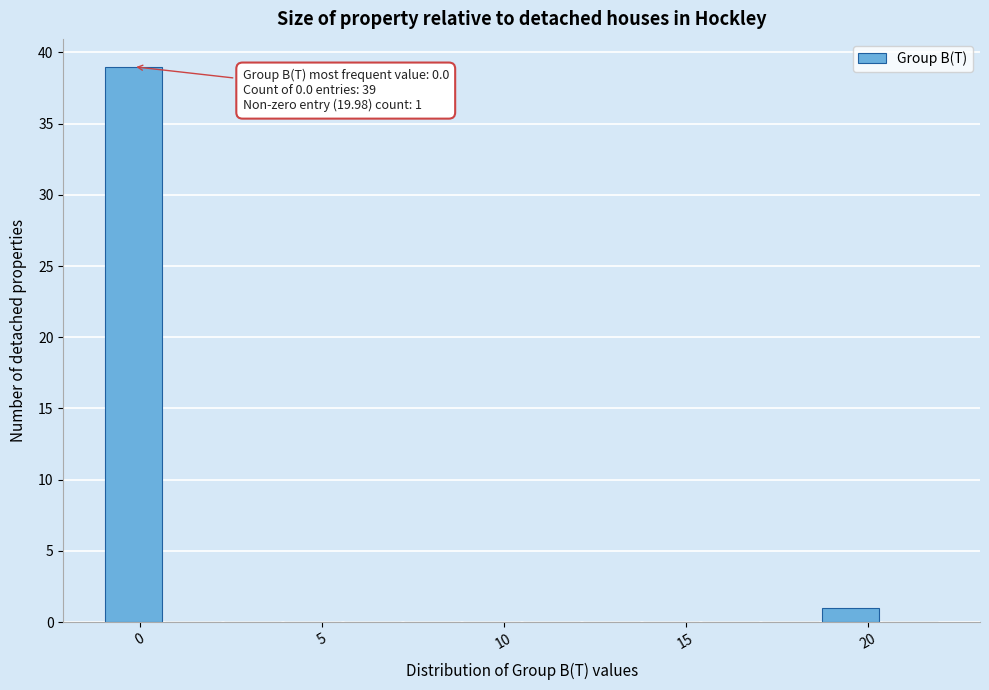

Around what value on the x-axis is the tallest bar? Give the approximate position of its centre, as read against the axis.

0.0